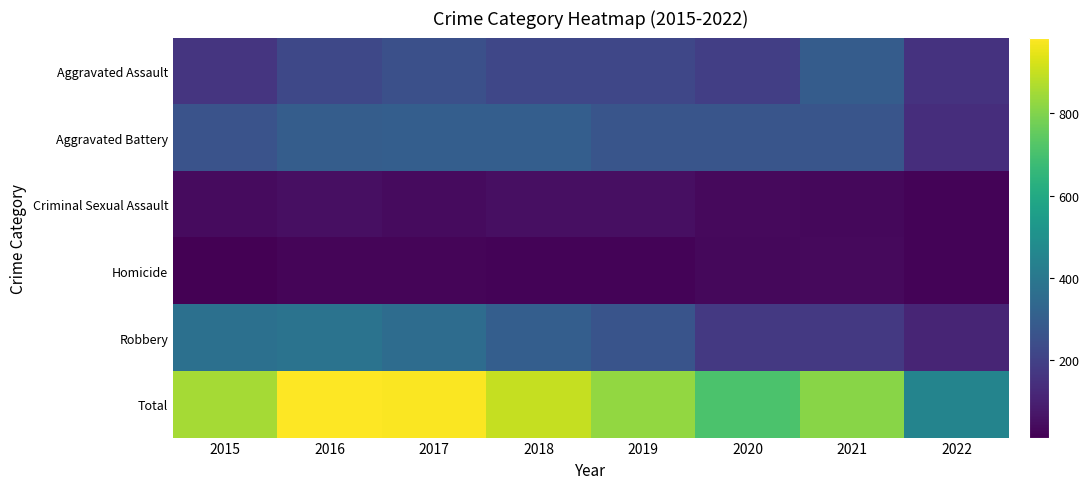

What is the total value across all series at 2020?

1416